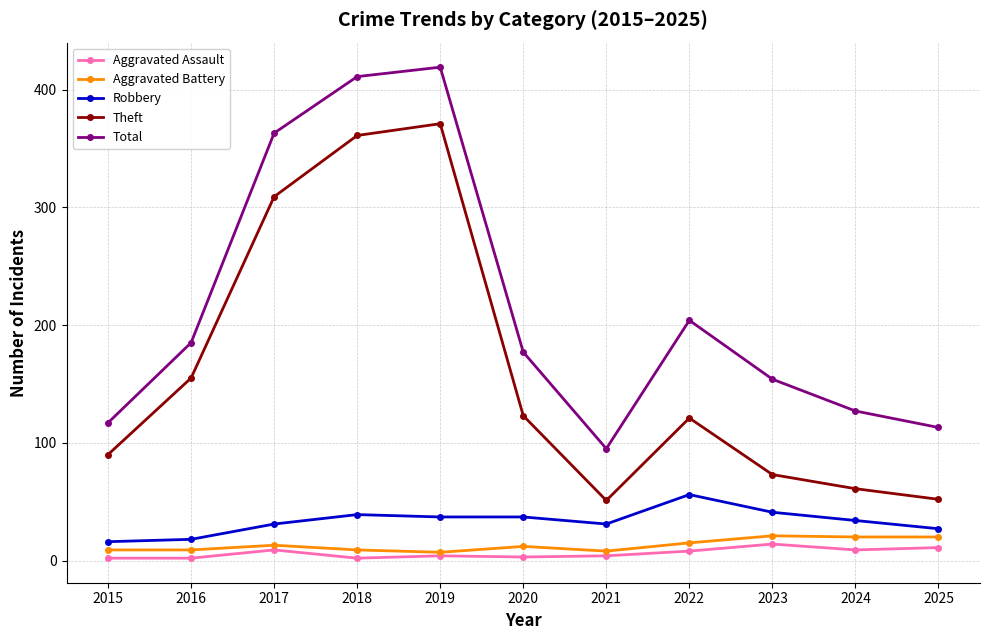

Is it true that Aggravated Battery equals 9 at 2015?

True